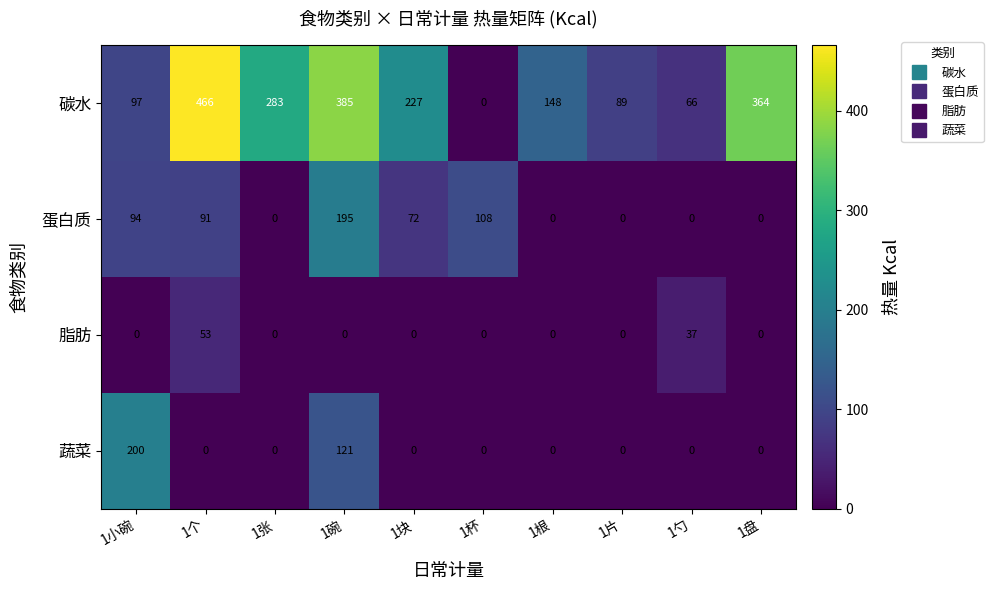

Is the value of 脂肪 at 1张 greater than the value of 蛋白质 at 1碗?

No